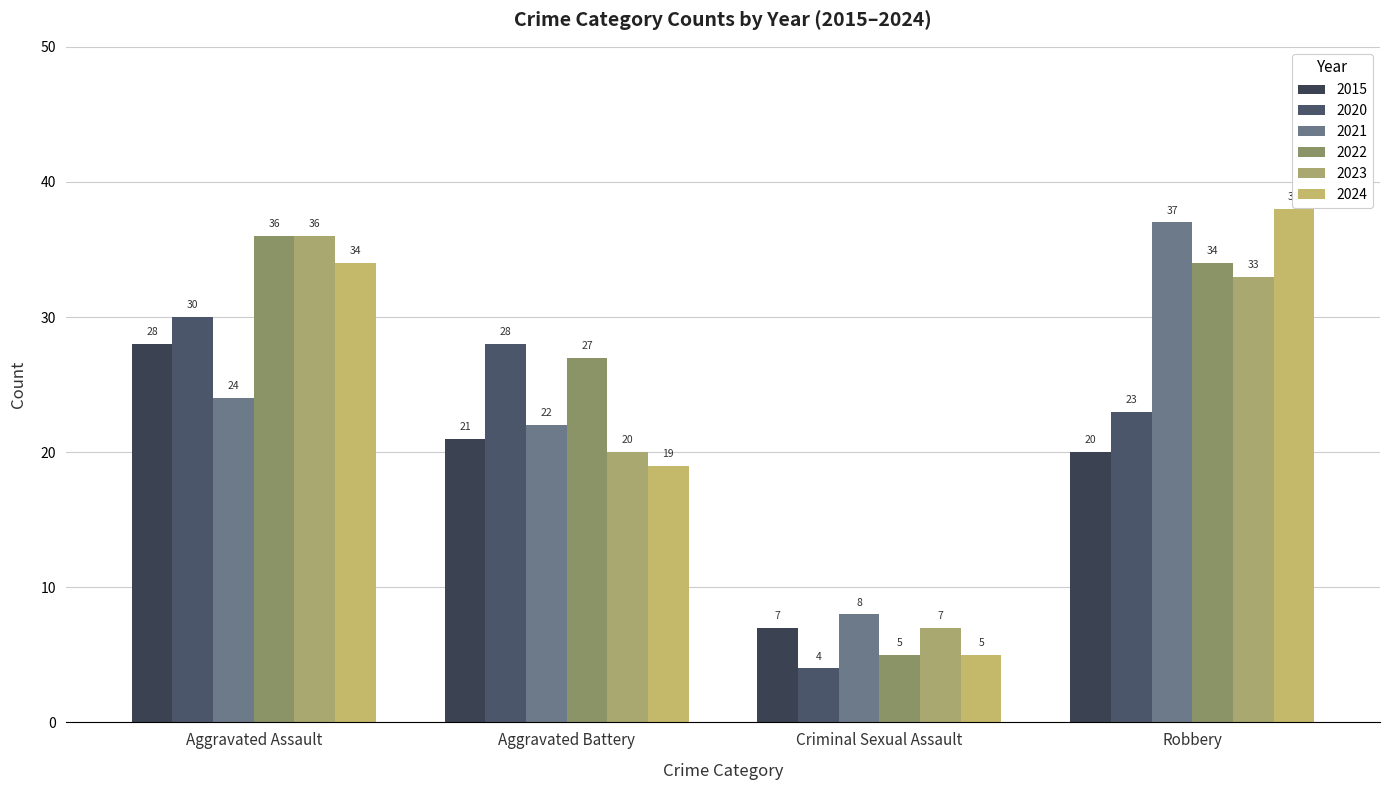

How many bars are there in total?

24